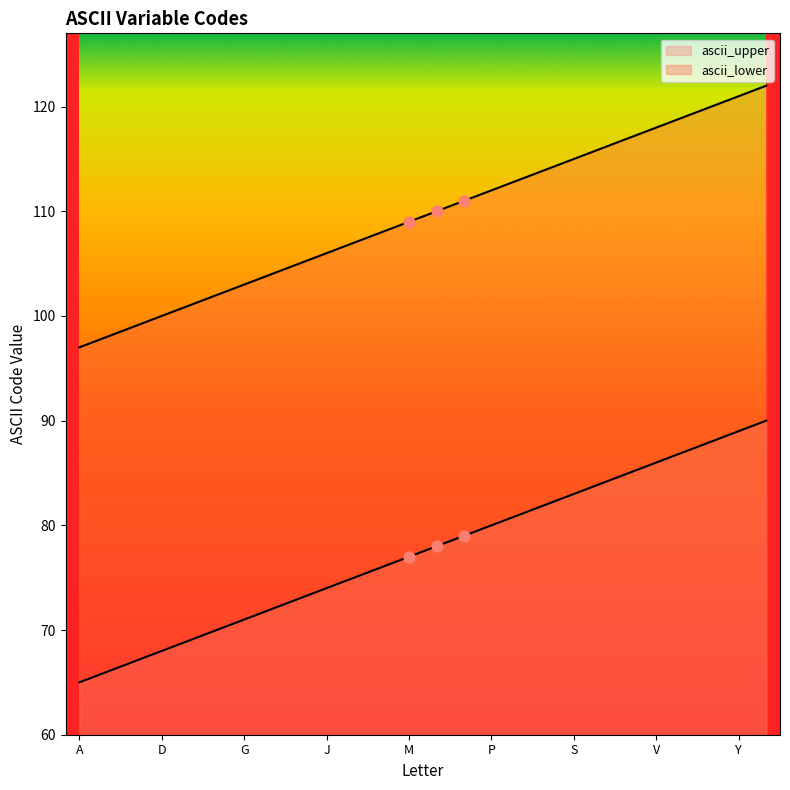

What is the total value across all series at S?

198